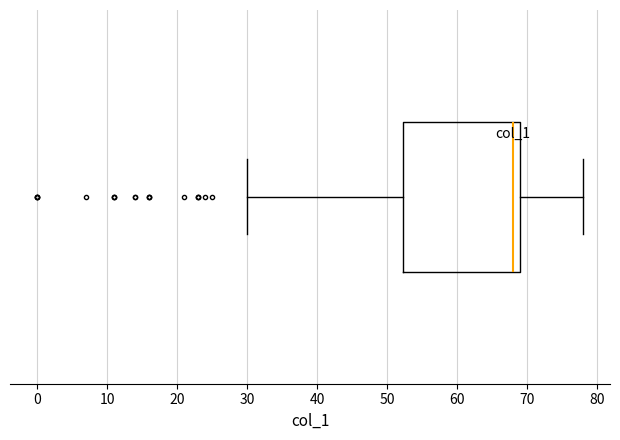

Transcribe this box plot: give where the median line is, the range the box spans, and where the two whiskers end, as read against the x-axis. The values are not printed on the chart, so give them approximately, as read against the axis.

median 68, box 52 to 69, whiskers 30 to 78